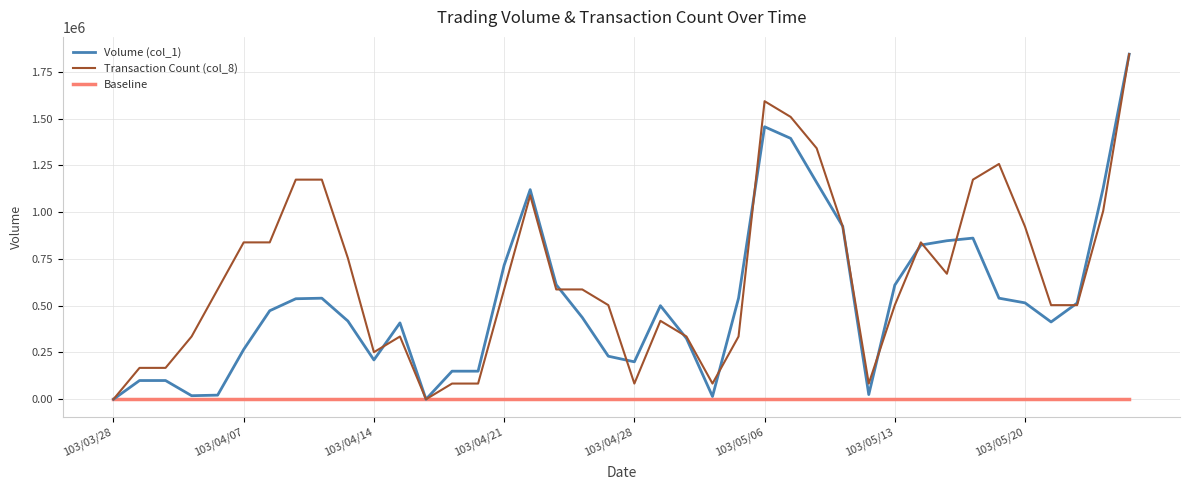

True or false: Transaction Count (col_8) has more than 1 points higher than both neighbors.

True